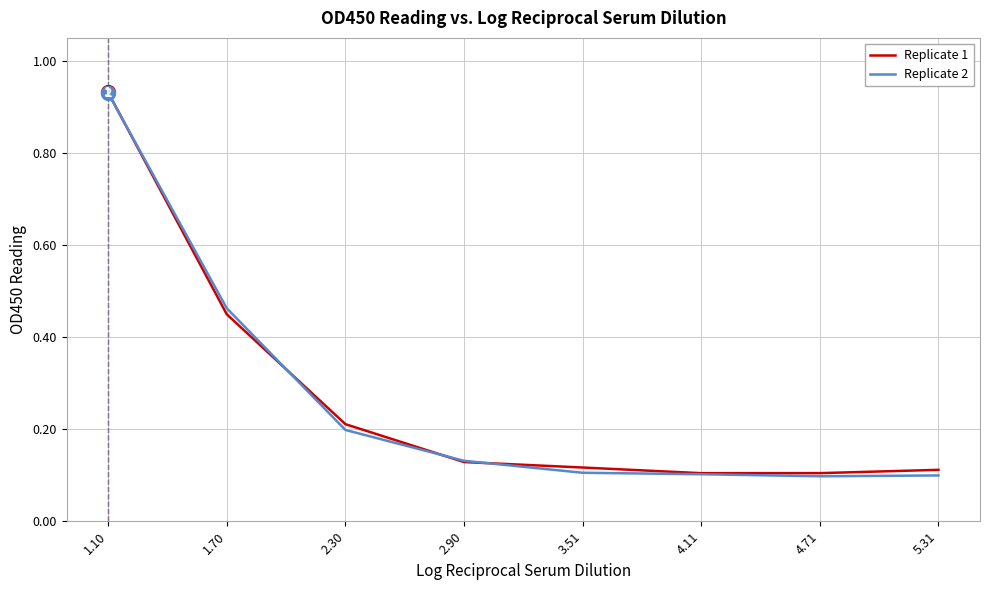

Between 1.70 and 3.51, which series saw the biggest shift?

Replicate 2